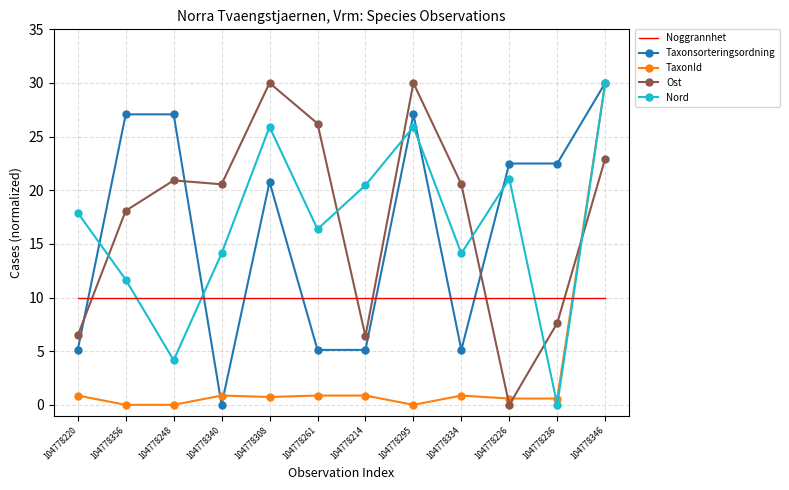

What is the total value across all series at 104778214?

42.8